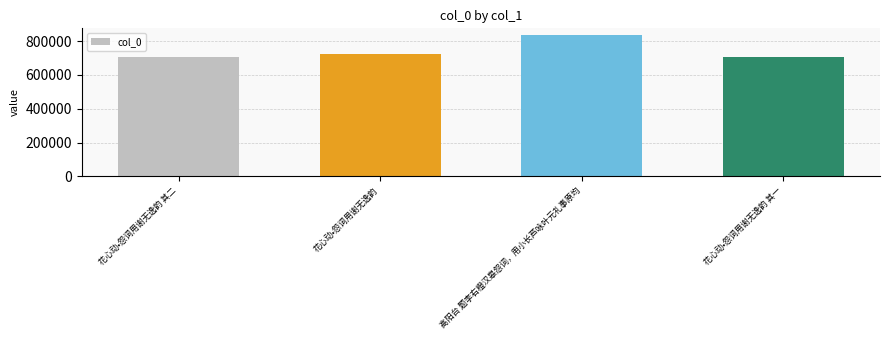

Are the bars grouped side by side (vs. stacked)?

No